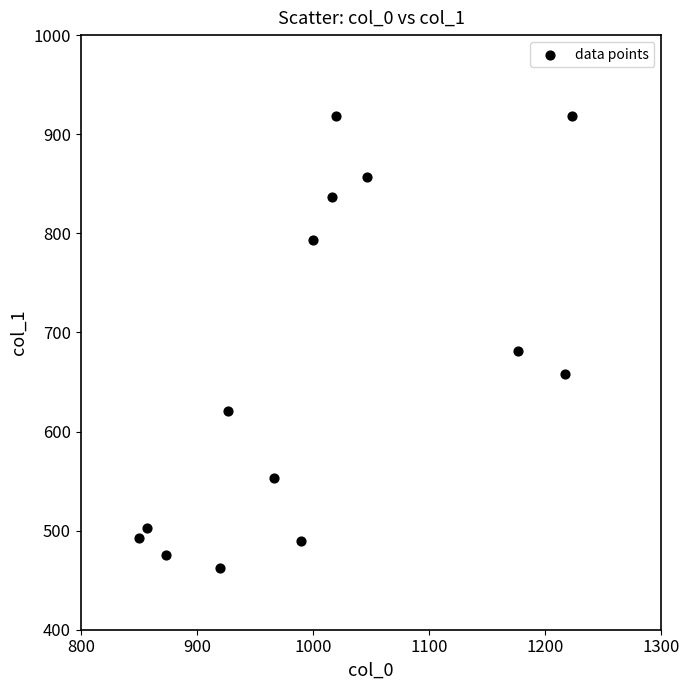

What Y value in the scatter plot is closest to 690?

681.8